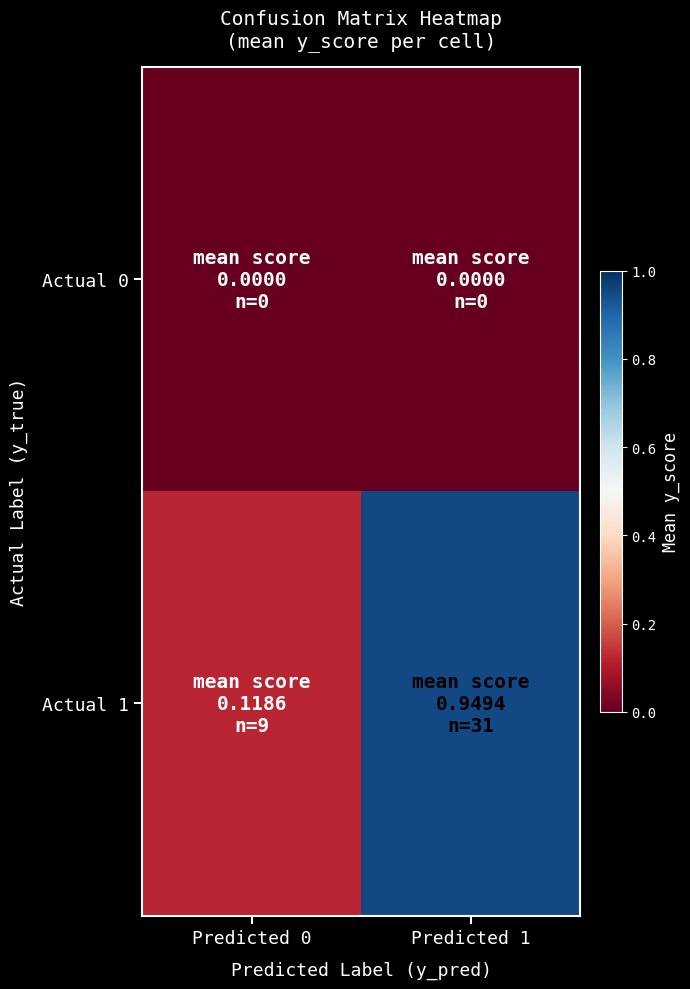

Reading right to left, extract all data points from this chart.

Actual 0: Predicted 1=0.0	Predicted 0=0.0
Actual 1: Predicted 1=0.9	Predicted 0=0.1